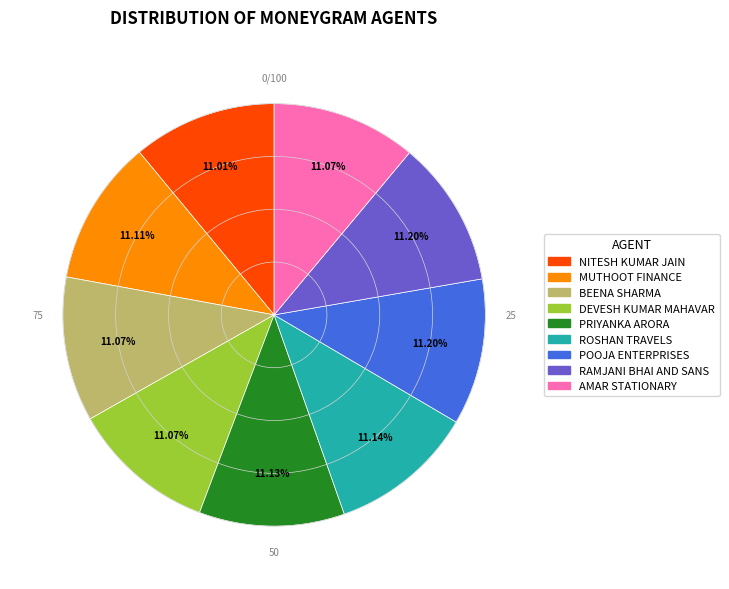

Is there any slice that represents more than half of the pie?

No